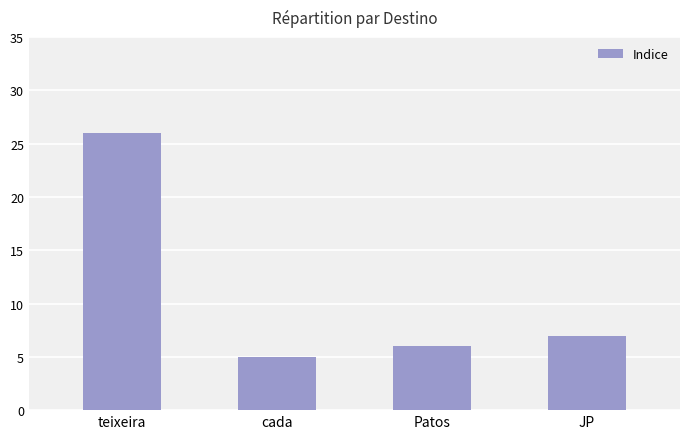

The value at JP is 7. True or false?

True